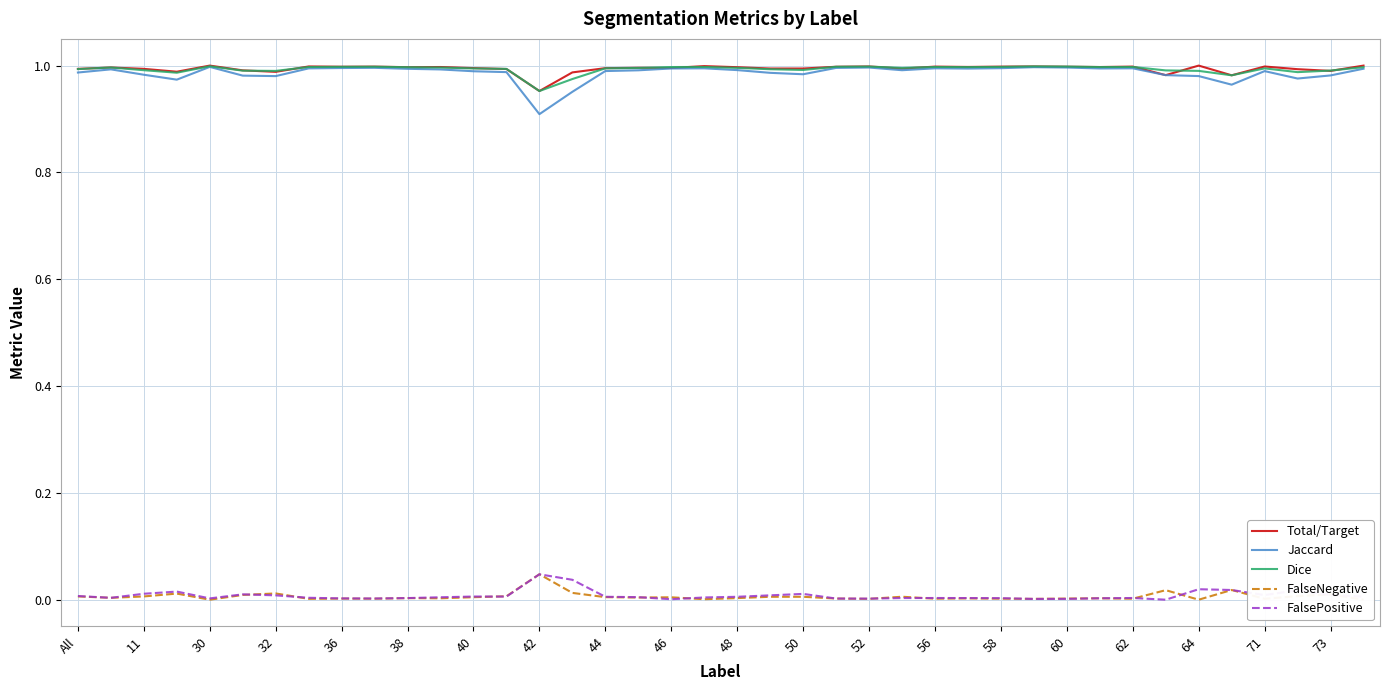

How many data points does each series have?

40